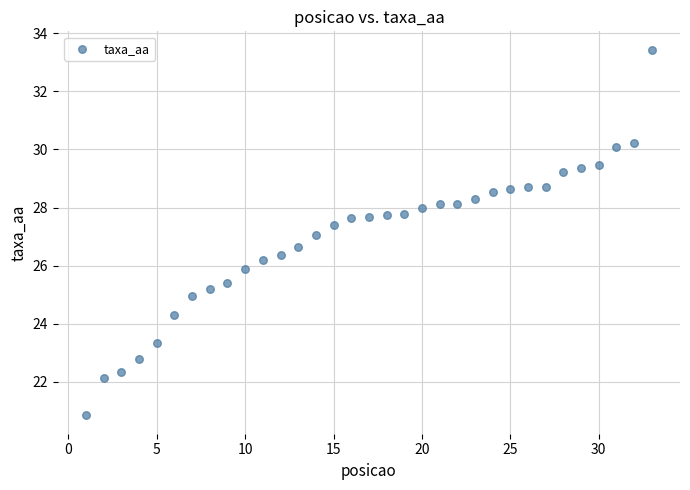

What is the range of X values (max minus min)?

32.0